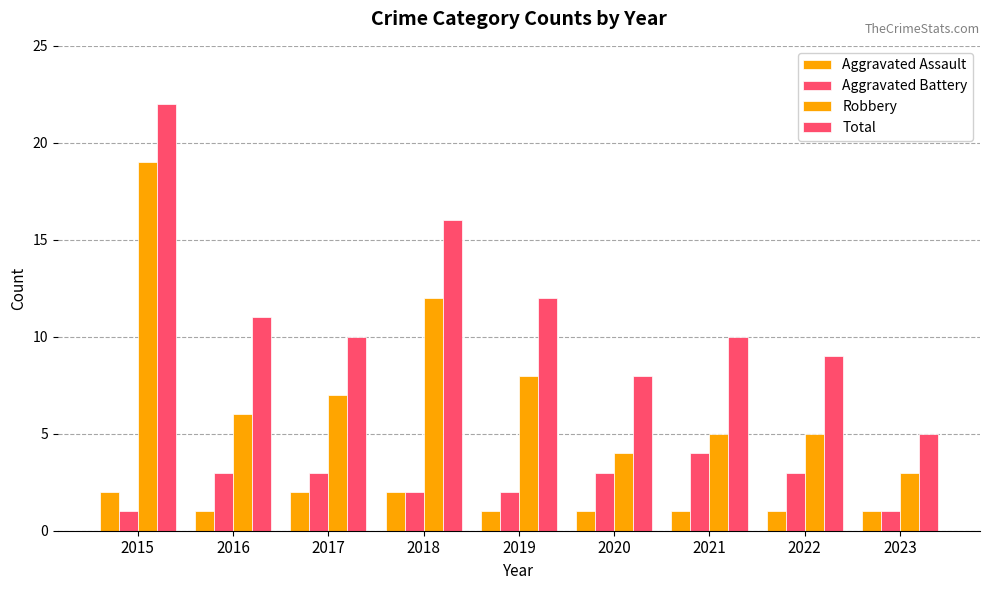

How many bars are there in total?

36